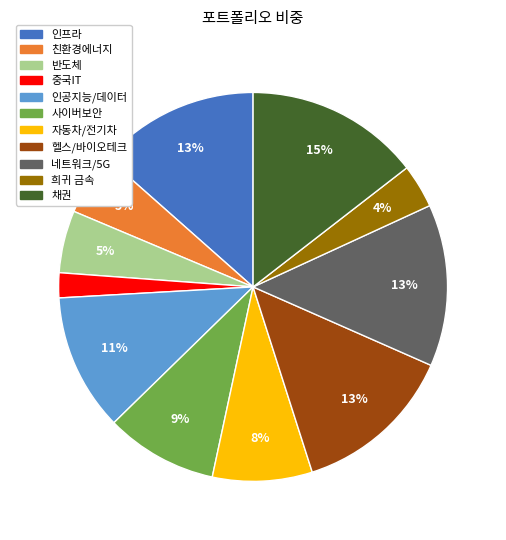

Which category has the biggest portion of the pie?

채권